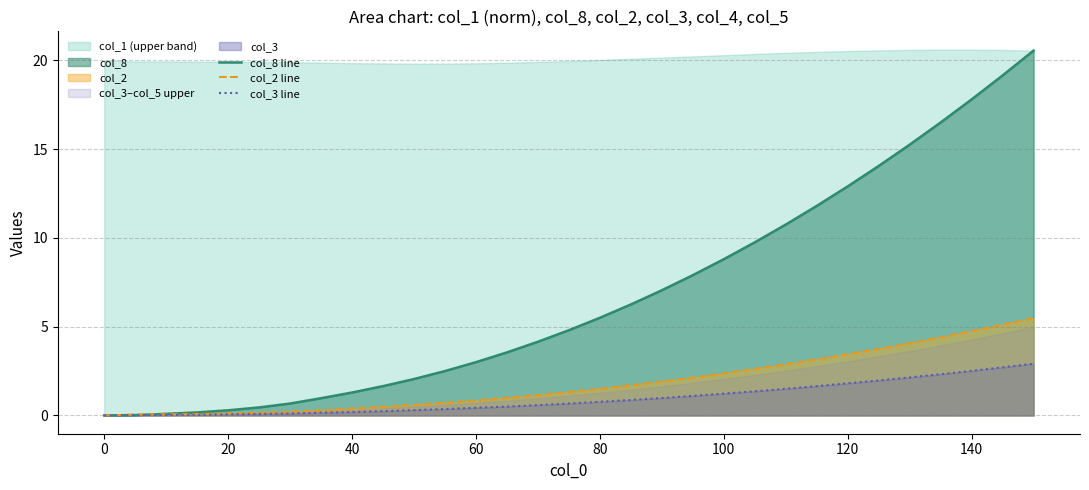

What is the maximum value for col_8 line?

20.6